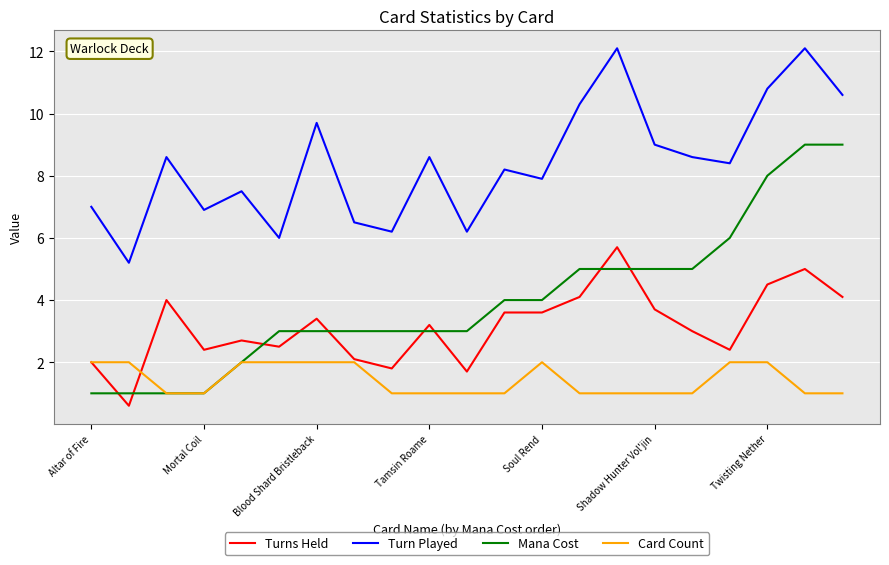

Which series has the largest total across all categories?

Turn Played